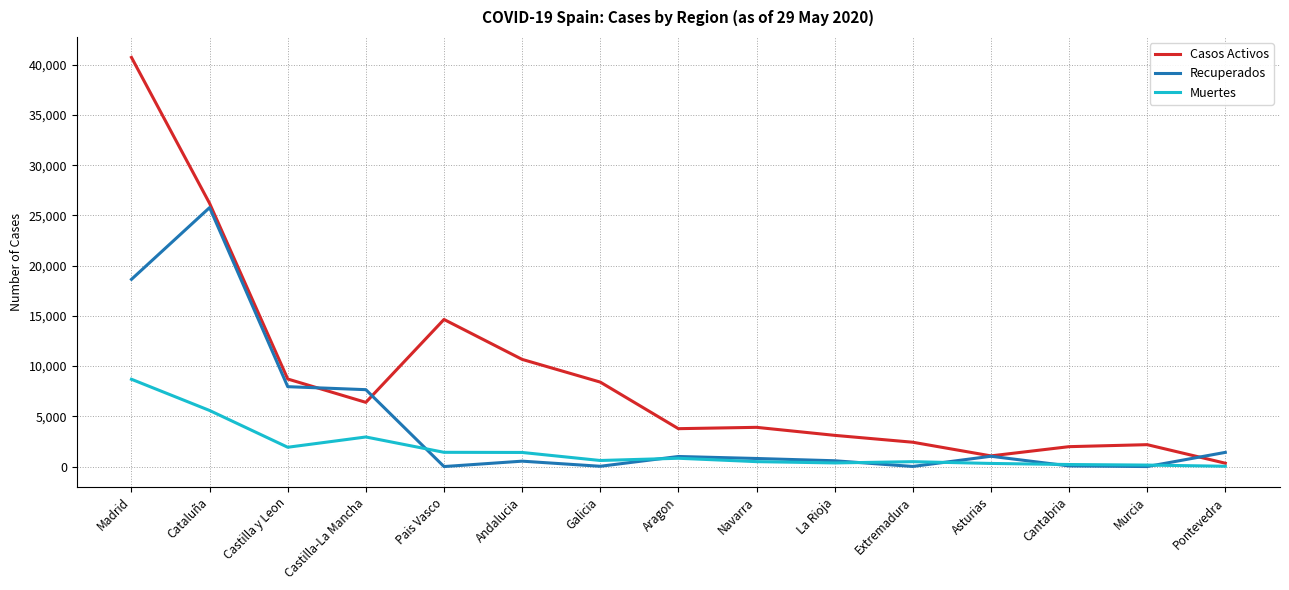

True or false: Casos Activos has more than 0 interior local peaks.

True